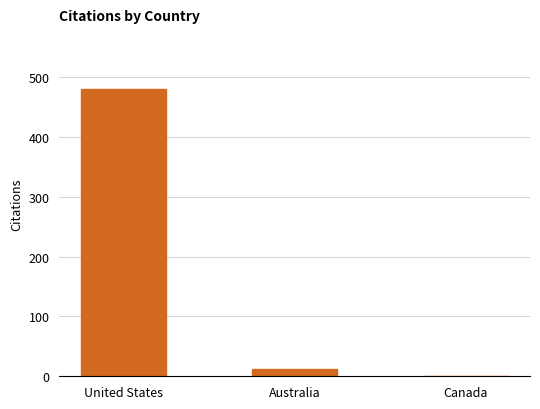

Which has a higher value, Australia or Canada?

Australia